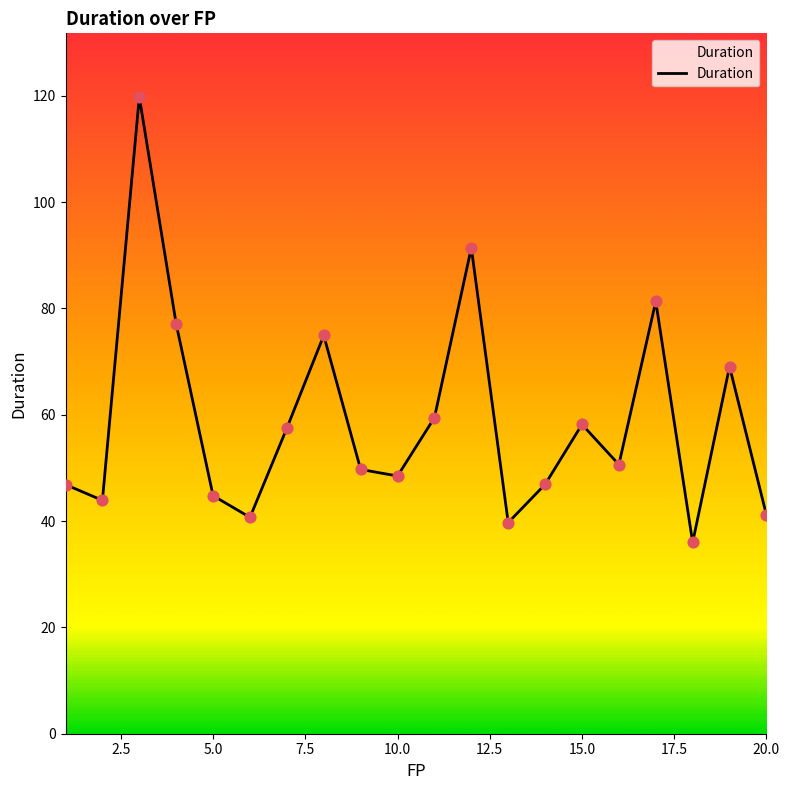

What is the greatest value displayed?

119.8